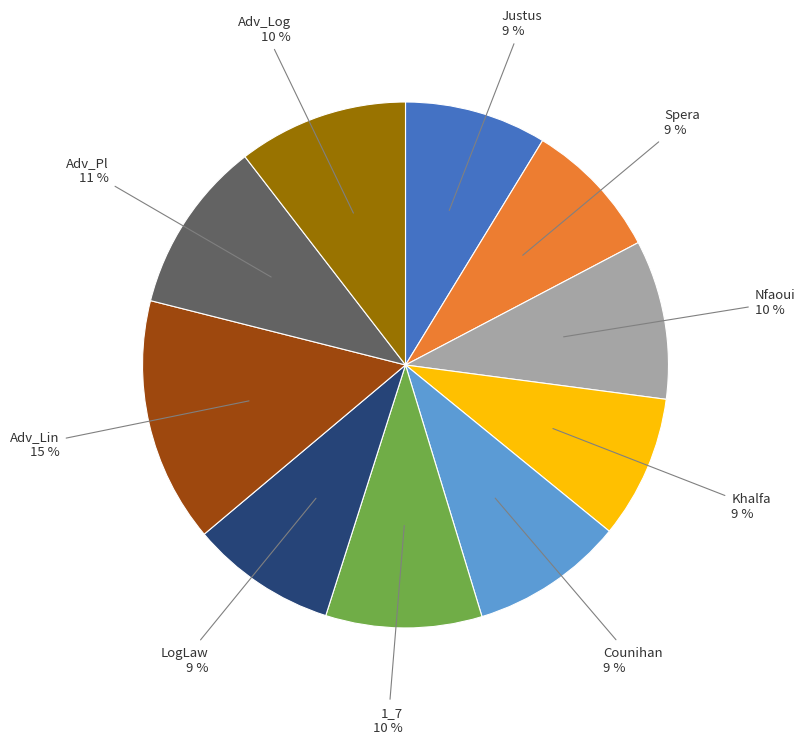

To the nearest percent, what is the average slice percentage?

10%